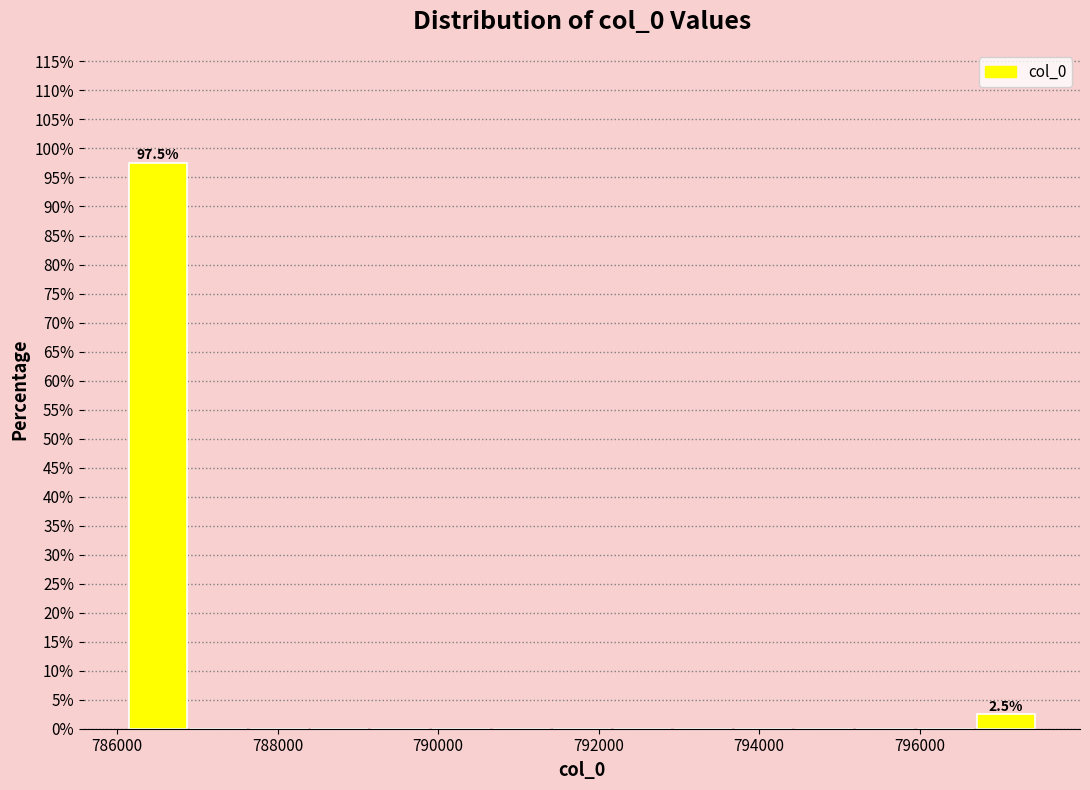

Around what value on the x-axis is the tallest bar? Give the approximate position of its centre, as read against the axis.

786600